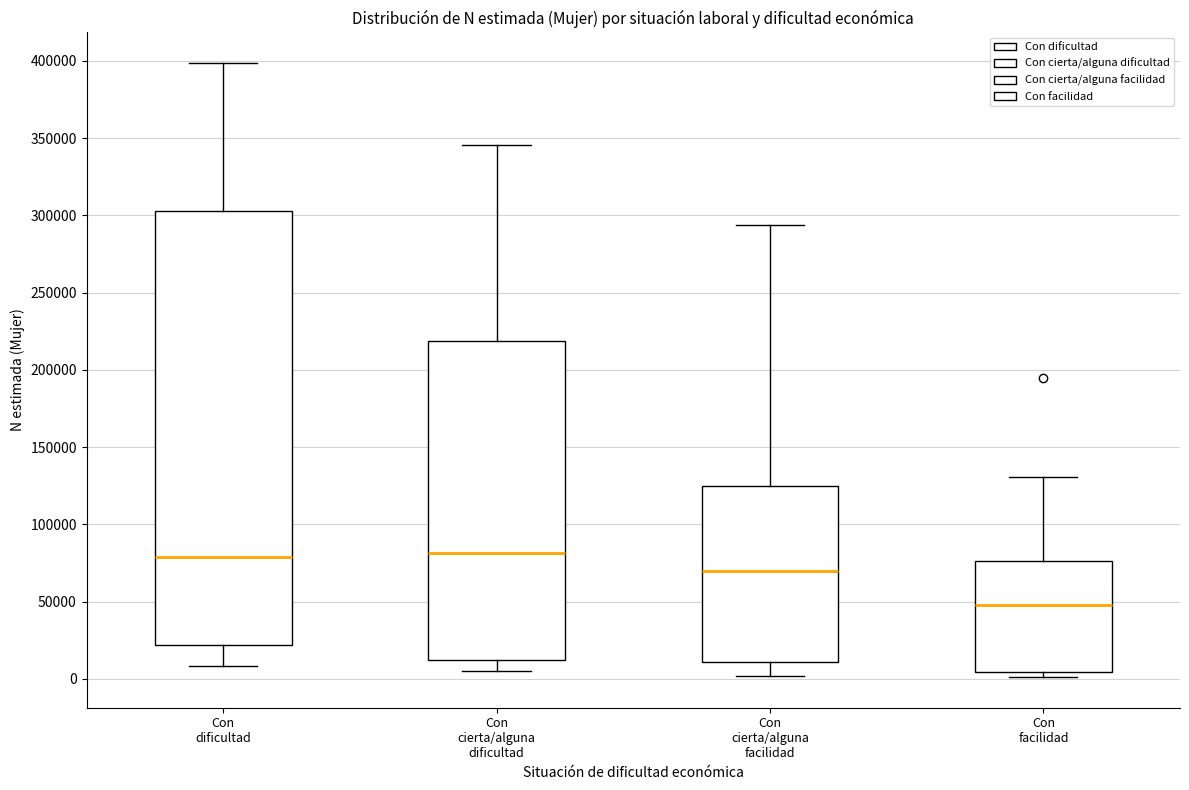

Reading left to right, transcribe this box plot: for each box, give where its median line is, the range the box spans, and where its two whiskers end, as read against the y-axis. The values are not printed on the chart, so give them approximately, as read against the axis.

Con dificultad: median 80000, box 20000 to 305000, whiskers 10000 to 400000
Con cierta/alguna dificultad: median 80000, box 10000 to 220000, whiskers 5000 to 345000
Con cierta/alguna facilidad: median 70000, box 10000 to 125000, whiskers 0 to 295000
Con facilidad: median 50000, box 5000 to 75000, whiskers 0 to 130000